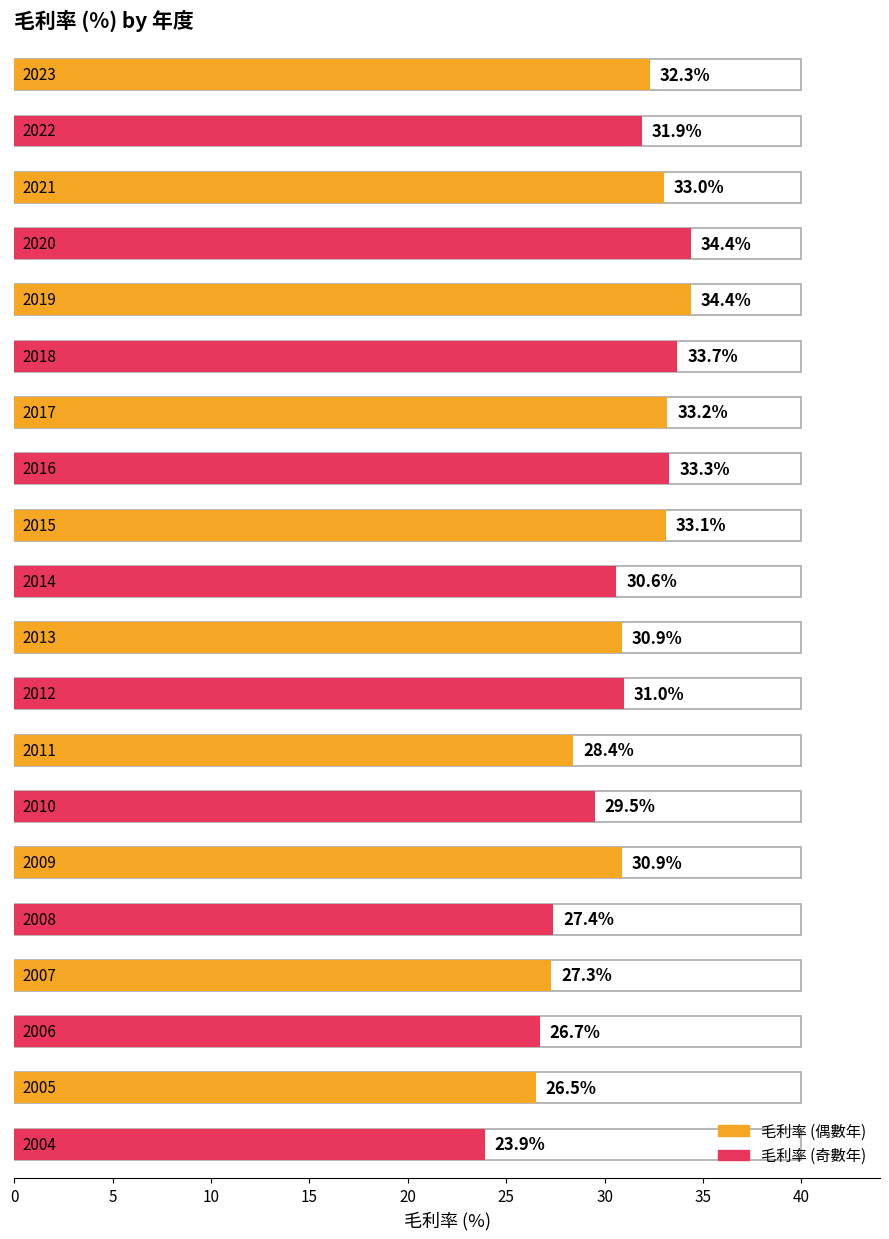

What is the value of the 8th bar from the left?

33.3